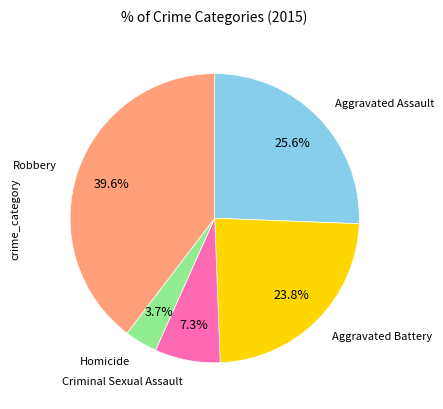

Is there a majority slice in this chart?

No